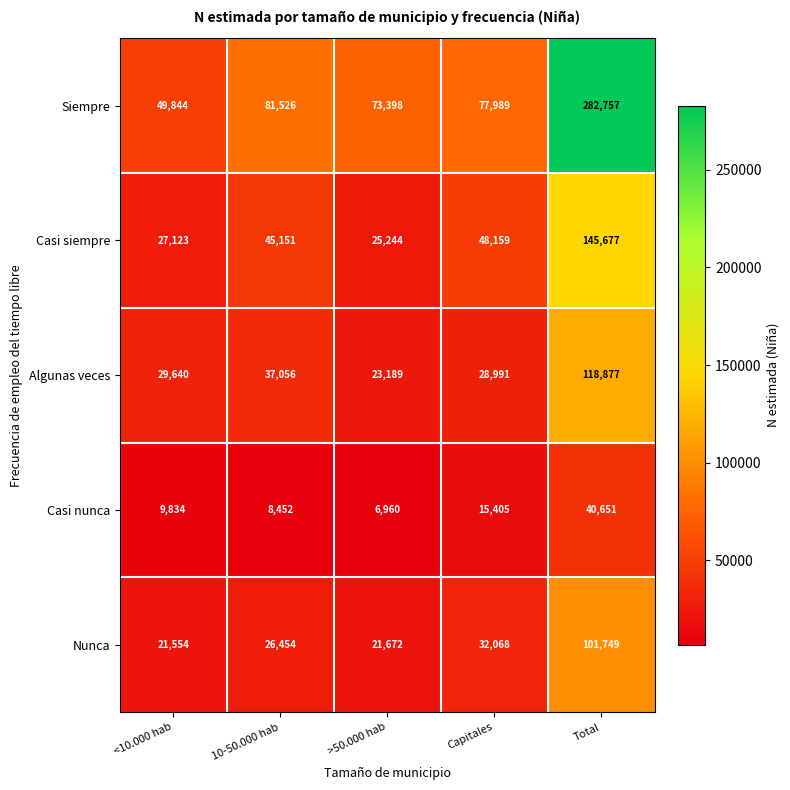

Reading right to left, list all the values displayed in this chart.

Siempre: 282757	77989	73398	81526	49844
Casi siempre: 145677	48159	25244	45151	27123
Algunas veces: 118877	28991	23189	37056	29640
Casi nunca: 40651	15405	6960	8452	9834
Nunca: 101749	32068	21672	26454	21554